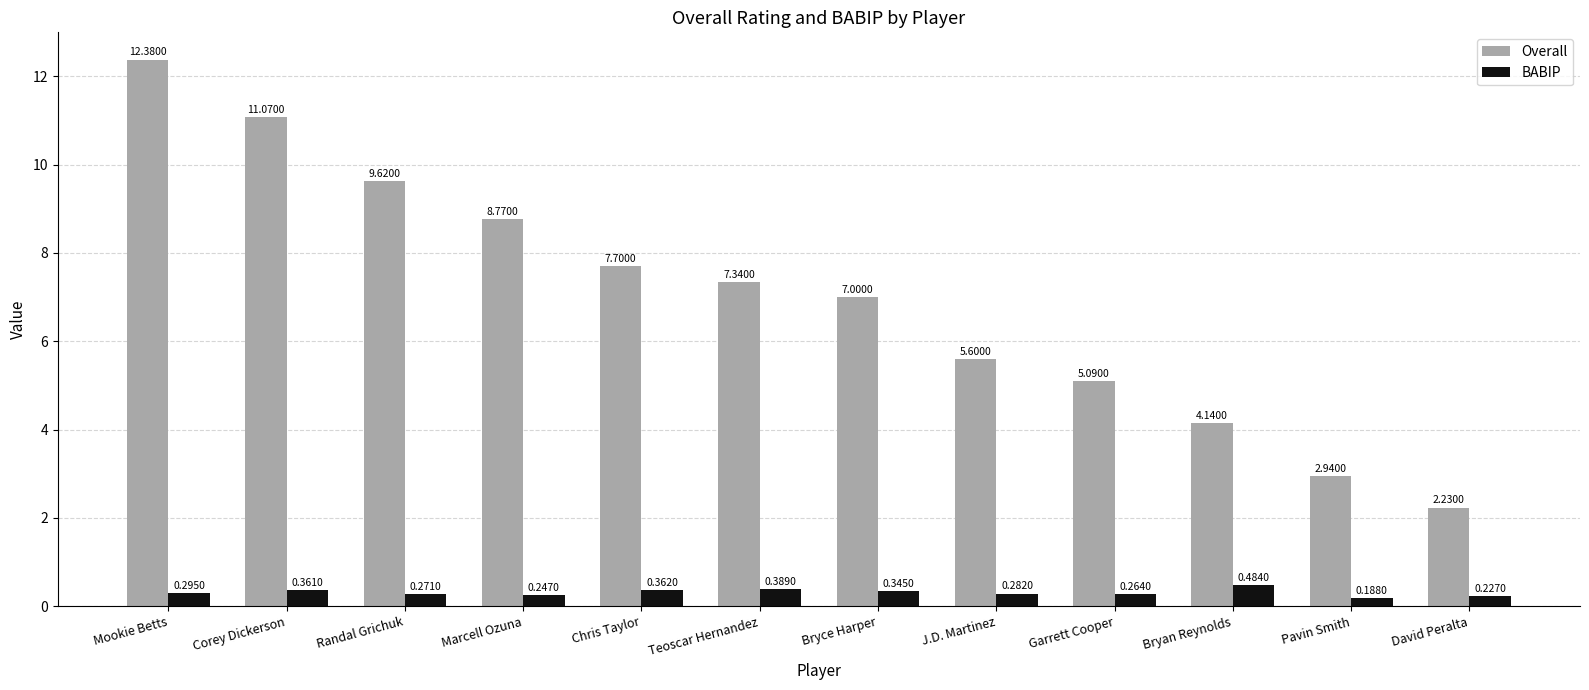

The Overall series shows 20.7 at Mookie Betts. True or false?

False